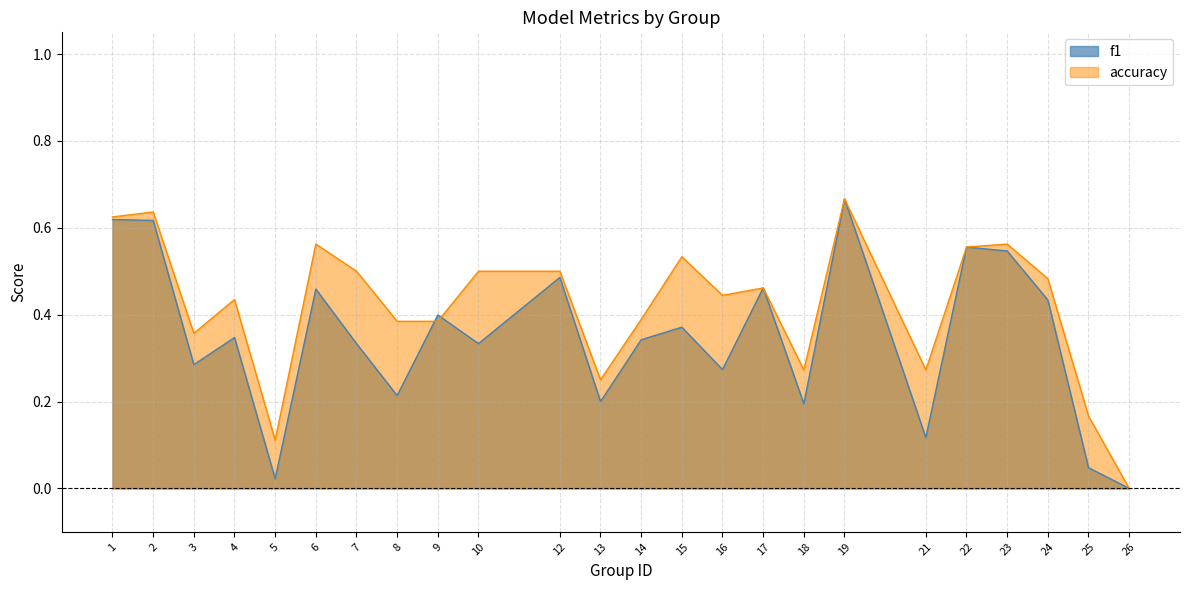

What is the spread (max minus min) of values at 21?

0.2